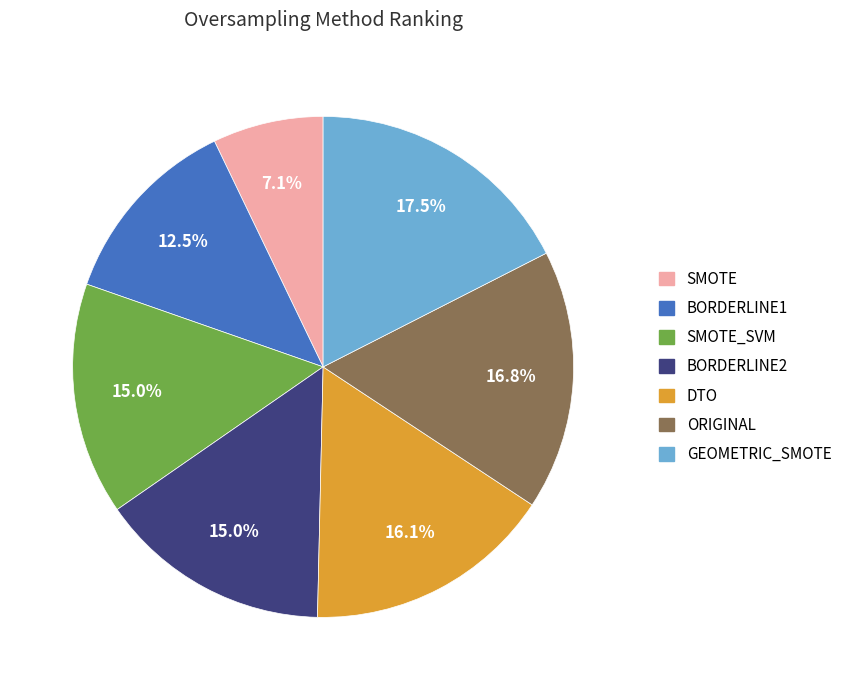

Is there a majority slice in this chart?

No